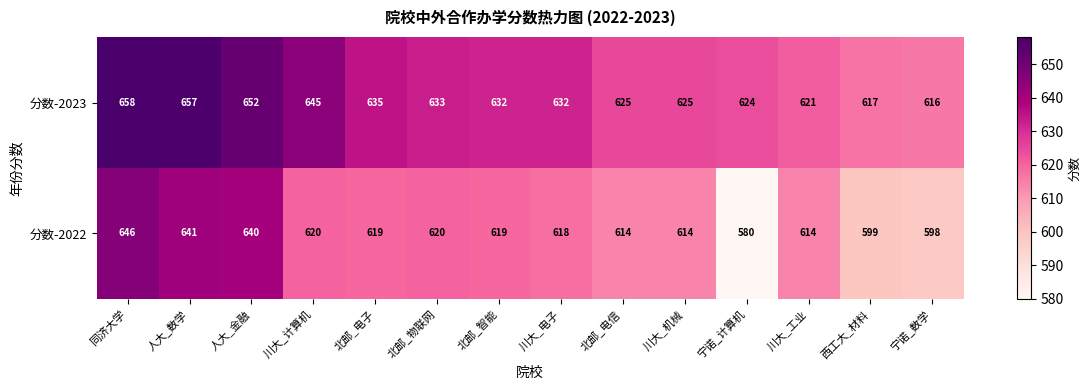

What is the total value across all series at 川大_机械?

1239